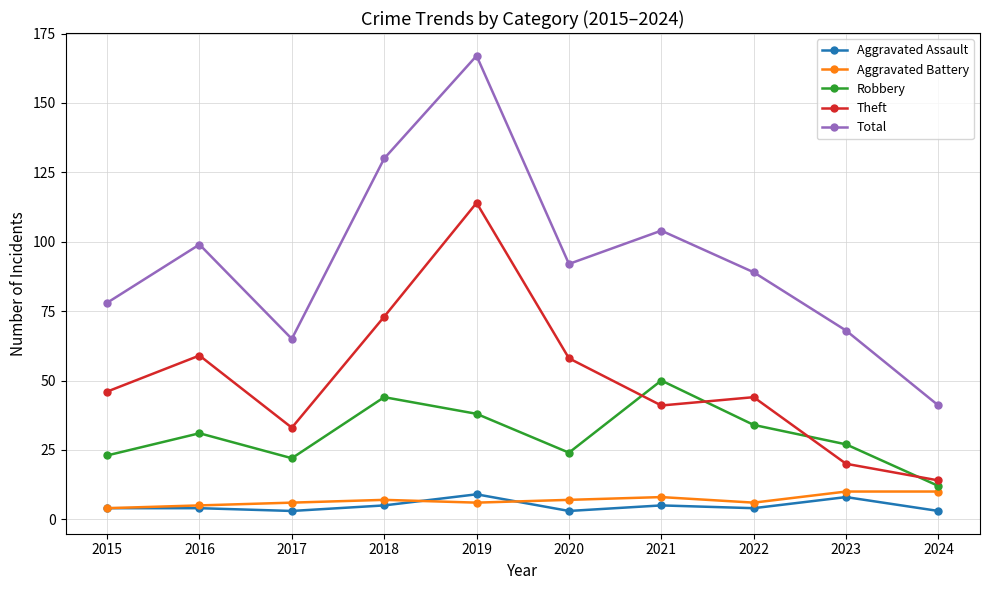

Reading right to left, transcribe all the data shown in this chart.

Aggravated Assault: 2024=3	2023=8	2022=4	2021=5	2020=3	2019=9	2018=5	2017=3	2016=4	2015=4
Aggravated Battery: 2024=10	2023=10	2022=6	2021=8	2020=7	2019=6	2018=7	2017=6	2016=5	2015=4
Robbery: 2024=12	2023=27	2022=34	2021=50	2020=24	2019=38	2018=44	2017=22	2016=31	2015=23
Theft: 2024=14	2023=20	2022=44	2021=41	2020=58	2019=114	2018=73	2017=33	2016=59	2015=46
Total: 2024=41	2023=68	2022=89	2021=104	2020=92	2019=167	2018=130	2017=65	2016=99	2015=78